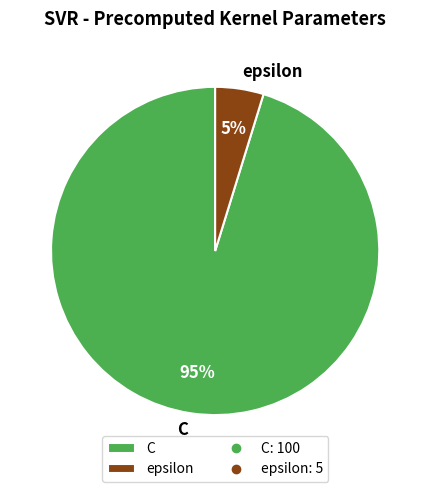

Is epsilon the majority of the pie?

No